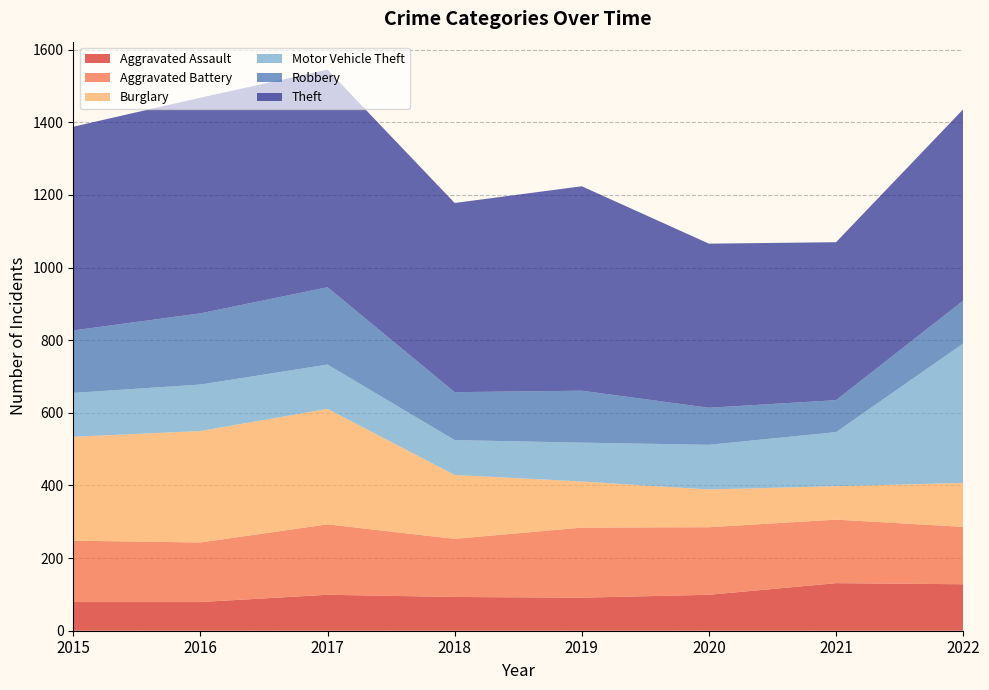

Reading left to right, list all the values displayed in this chart.

Aggravated Assault: 2015=79	2016=79	2017=99	2018=93	2019=91	2020=99	2021=131	2022=128
Aggravated Battery: 2015=169	2016=164	2017=194	2018=160	2019=193	2020=186	2021=175	2022=158
Burglary: 2015=286	2016=307	2017=318	2018=176	2019=127	2020=104	2021=92	2022=121
Motor Vehicle Theft: 2015=121	2016=128	2017=122	2018=96	2019=107	2020=123	2021=149	2022=384
Robbery: 2015=172	2016=196	2017=213	2018=132	2019=143	2020=102	2021=88	2022=118
Theft: 2015=561	2016=594	2017=599	2018=521	2019=563	2020=452	2021=435	2022=527